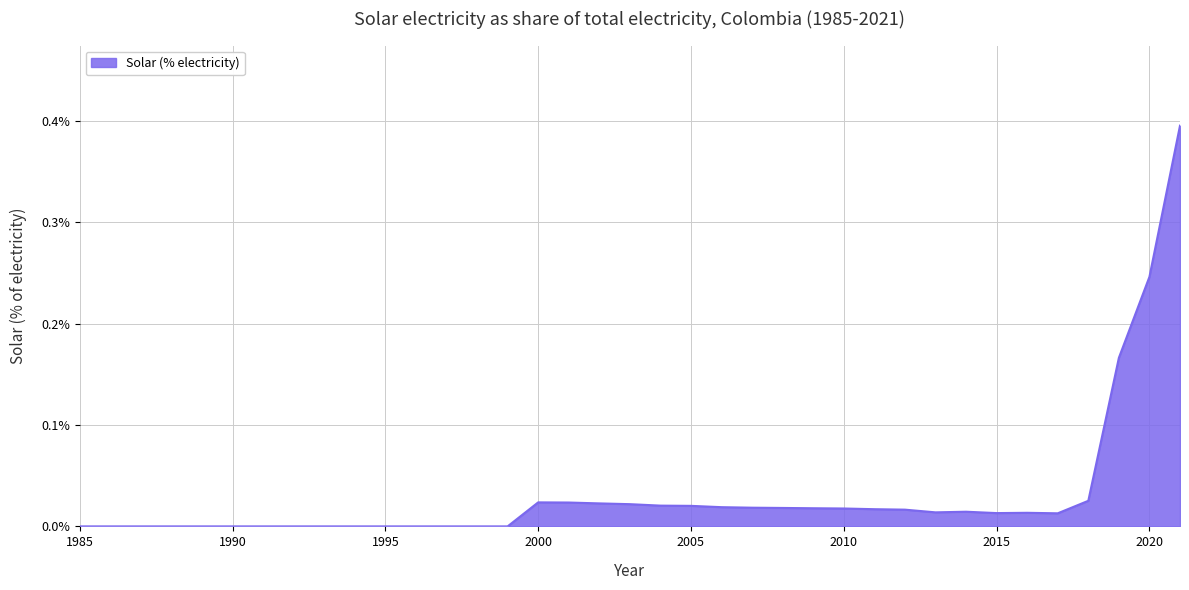

What is the difference between the maximum and minimum values?

0.4